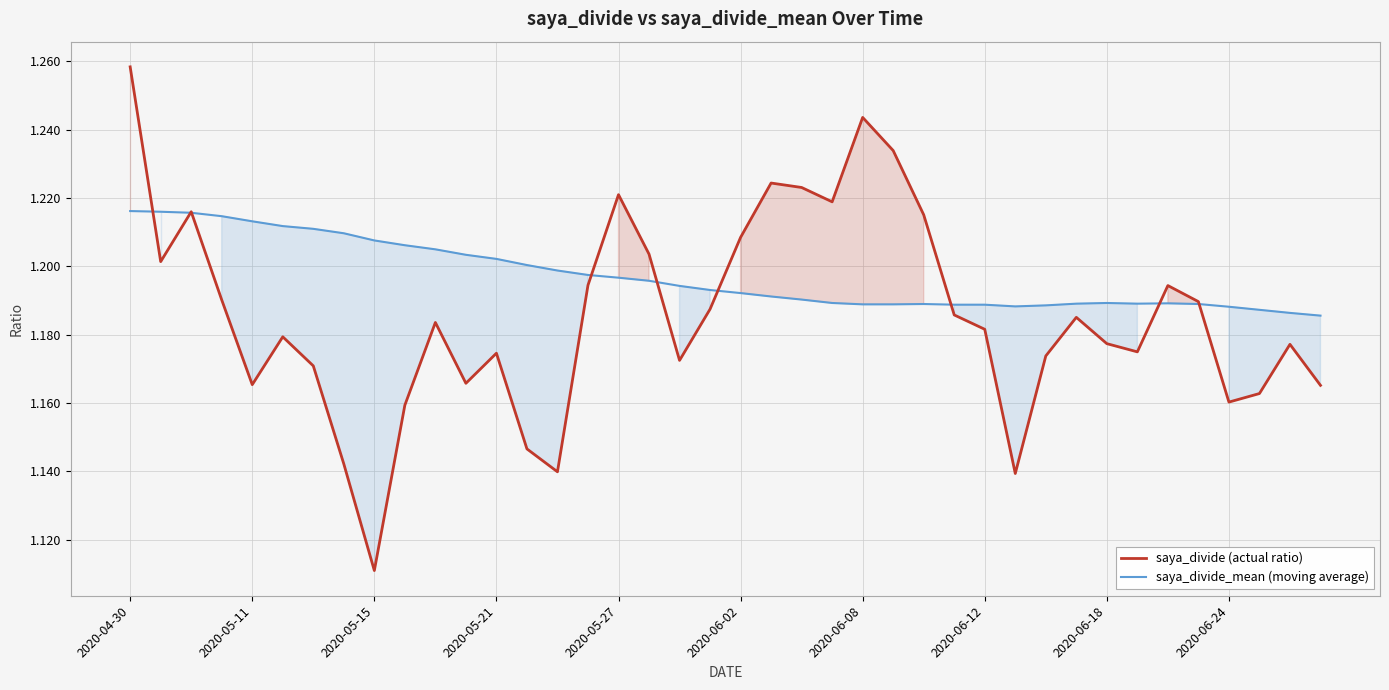

The saya_divide (actual ratio) series shows 1.2 at 33. True or false?

True